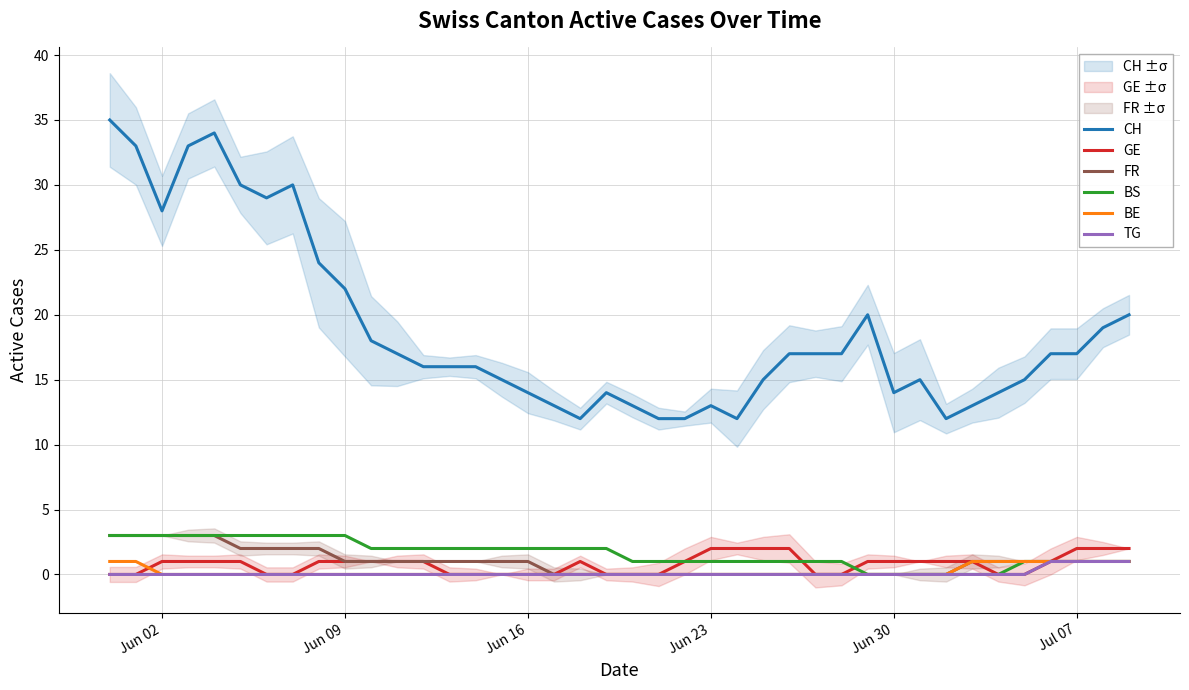

What is the highest value of the BS series?

3